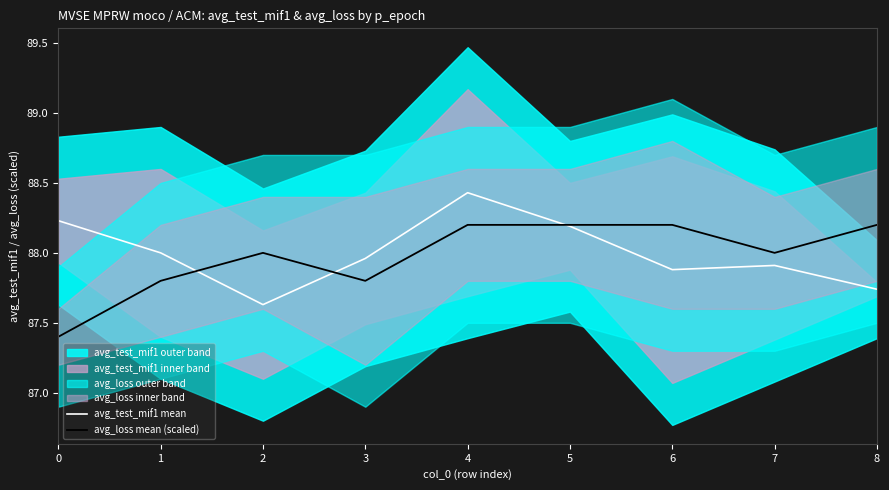

Rank the series by their maximum value, from lowest to highest.

avg_loss mean (scaled), avg_test_mif1 mean